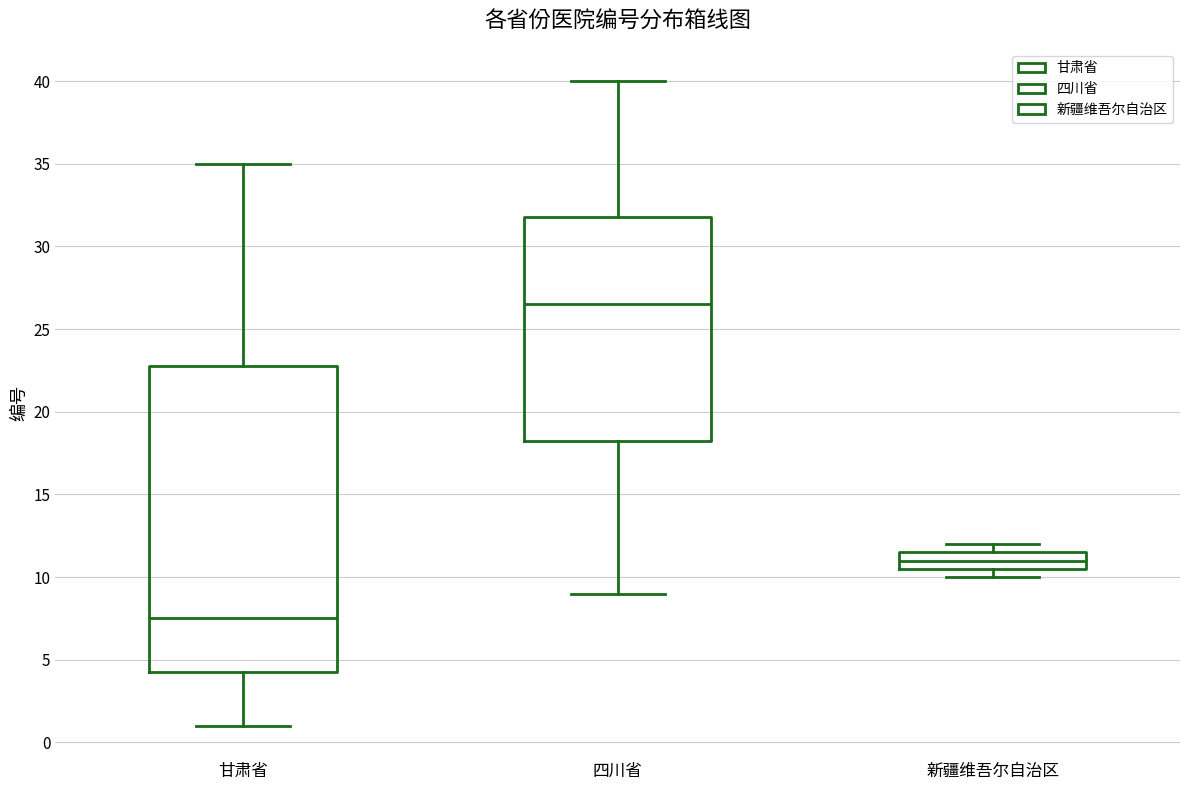

Reading left to right, transcribe this box plot: for each box, give where its median line is, the range the box spans, and where its two whiskers end, as read against the y-axis. The values are not printed on the chart, so give them approximately, as read against the axis.

甘肃省: median 7.5, box 4.5 to 23.0, whiskers 1.0 to 35.0
四川省: median 26.5, box 18.5 to 32.0, whiskers 9.0 to 40.0
新疆维吾尔自治区: median 11.0, box 10.5 to 11.5, whiskers 10.0 to 12.0